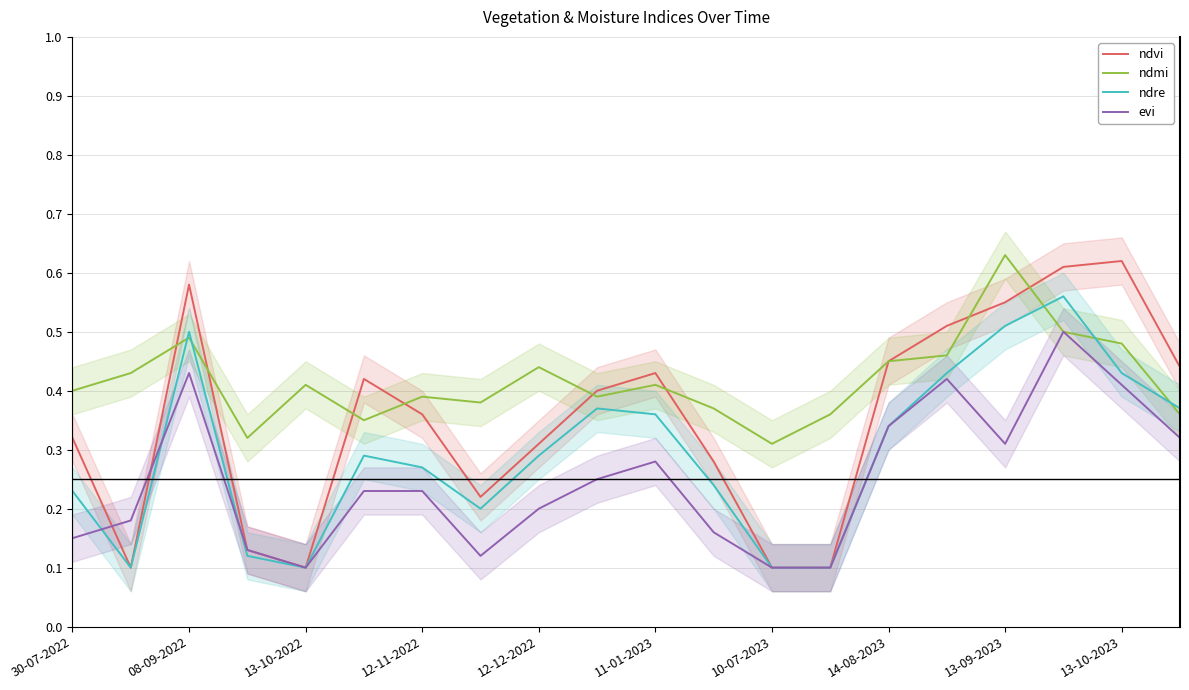

Does the chart have visible grid lines?

Yes